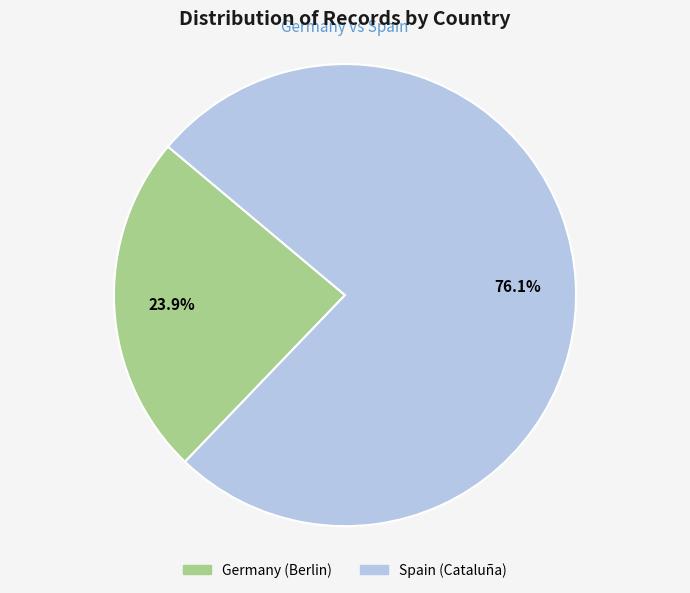

What is the smallest slice in the pie chart?

Germany (Berlin)